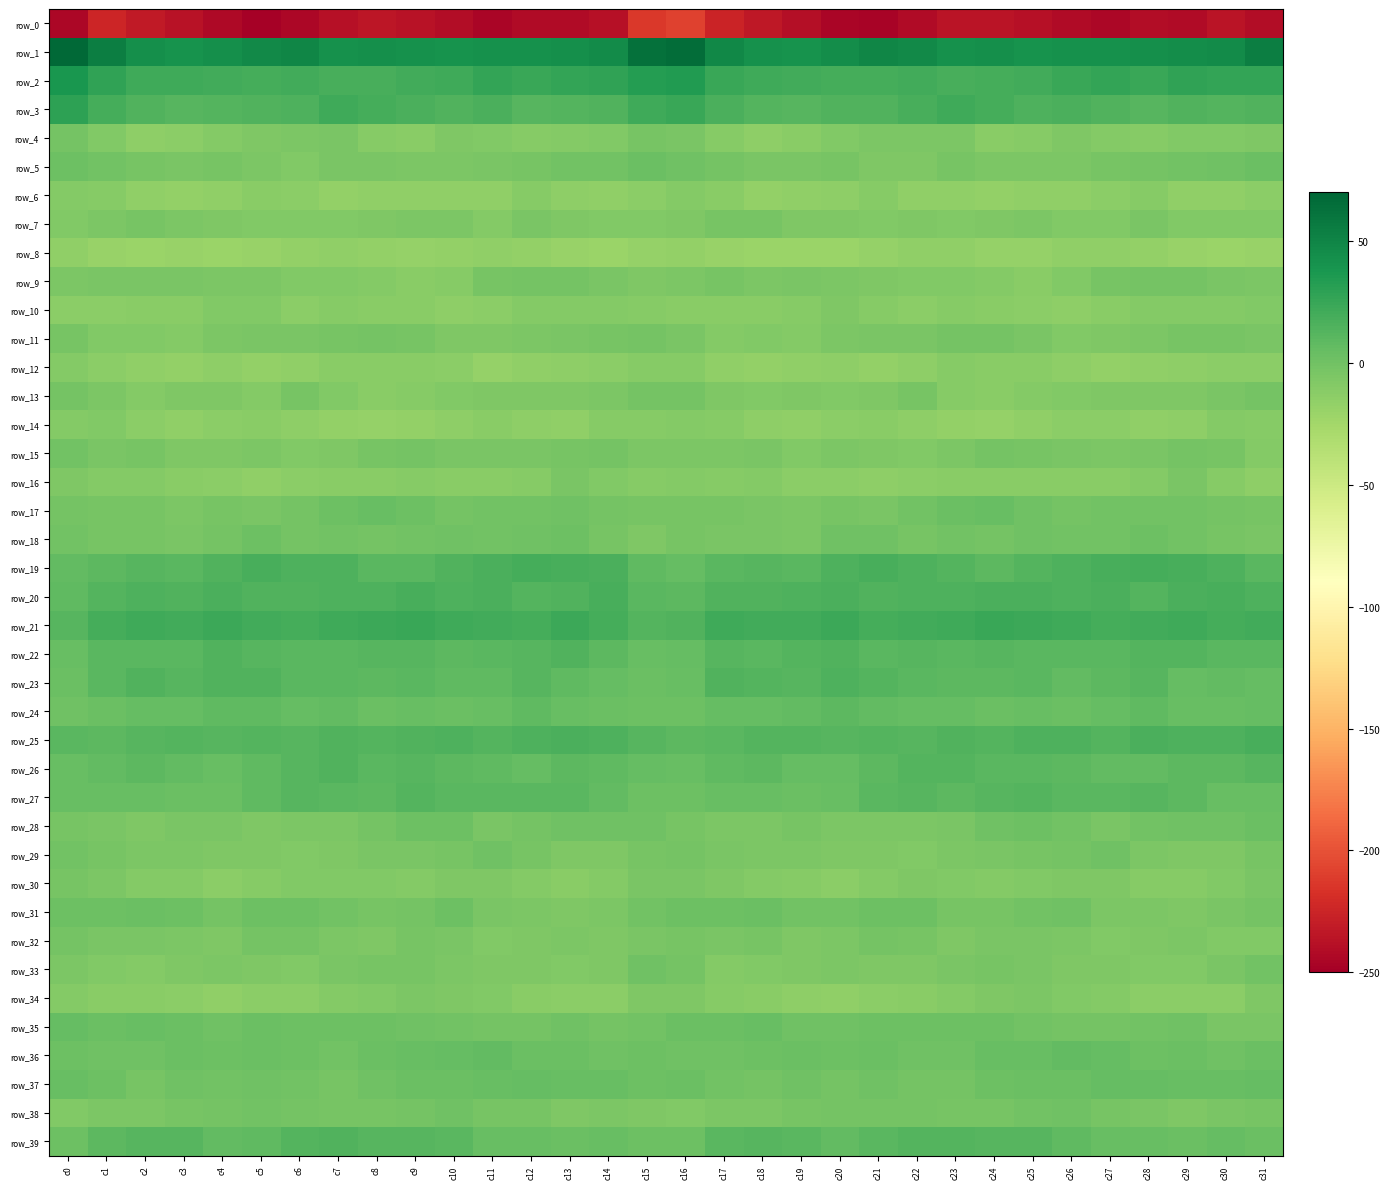

Where is row_6 nearest to the value -13?

c6